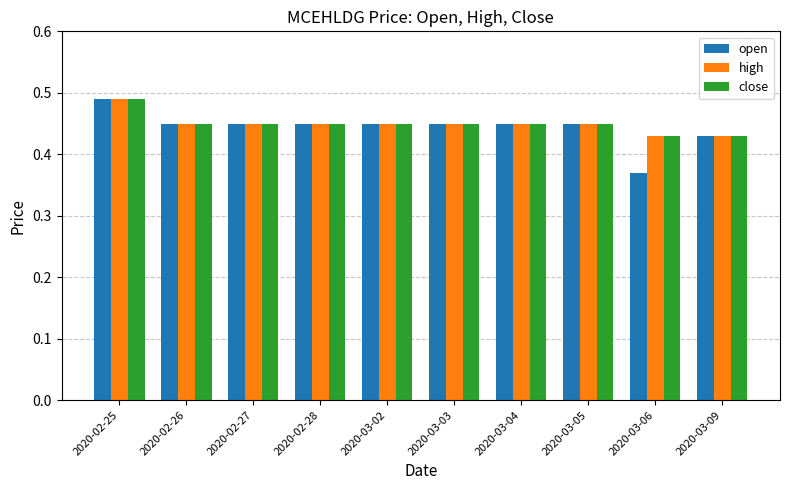

Which category has the lowest value across all series?

2020-03-06